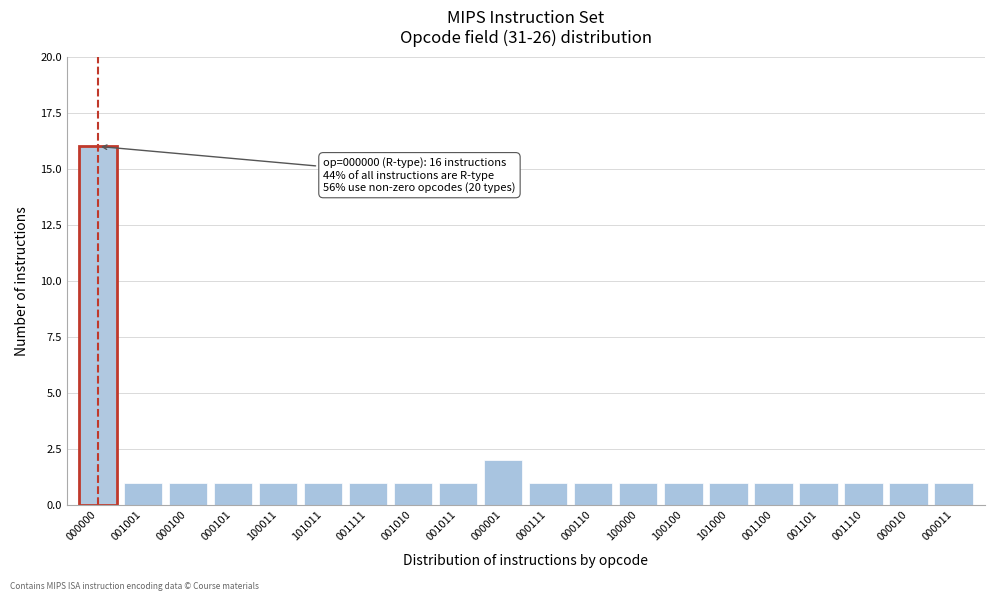

Reading right to left, what are all the values shown in this chart?

000011=1	000010=1	001110=1	001101=1	001100=1	101000=1	100100=1	100000=1	000110=1	000111=1	000001=2	001011=1	001010=1	001111=1	101011=1	100011=1	000101=1	000100=1	001001=1	000000=16